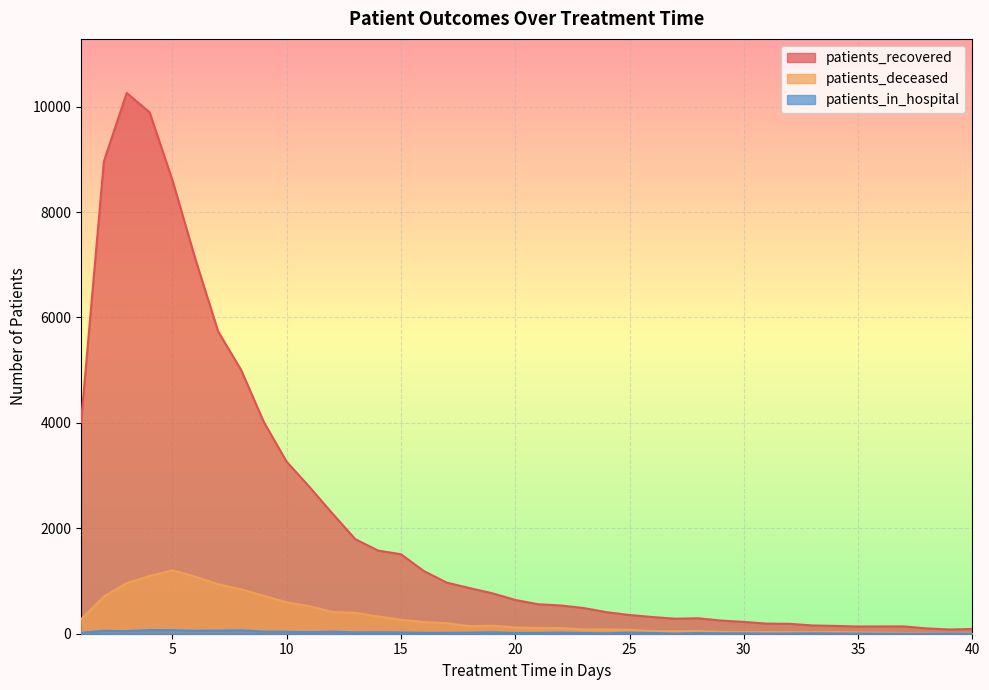

The value of patients_recovered at 18 is 311. True or false?

False